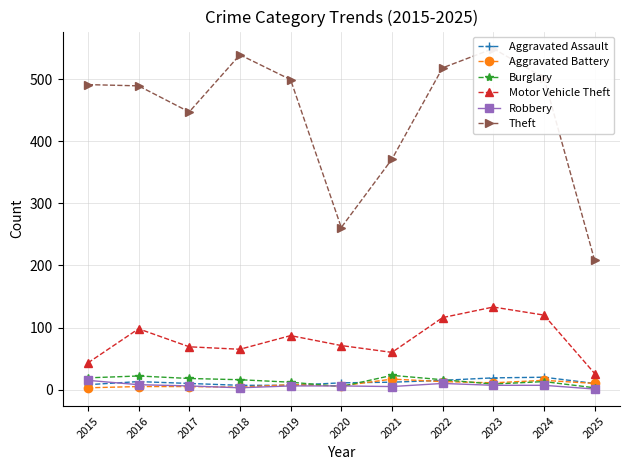

Which series has the largest range (max minus min)?

Theft